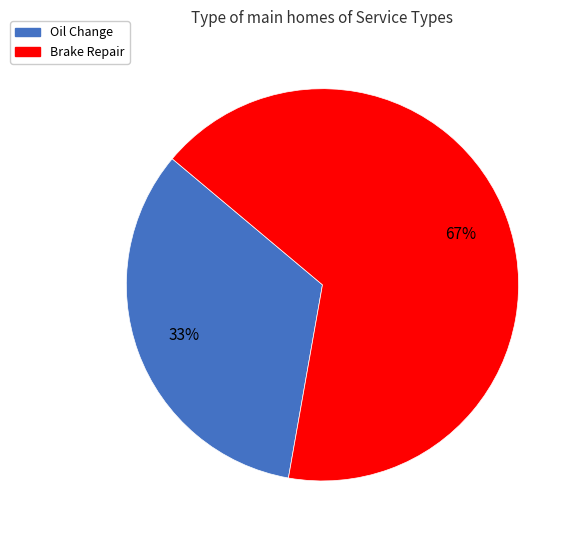

Which category accounts for the majority?

Brake Repair